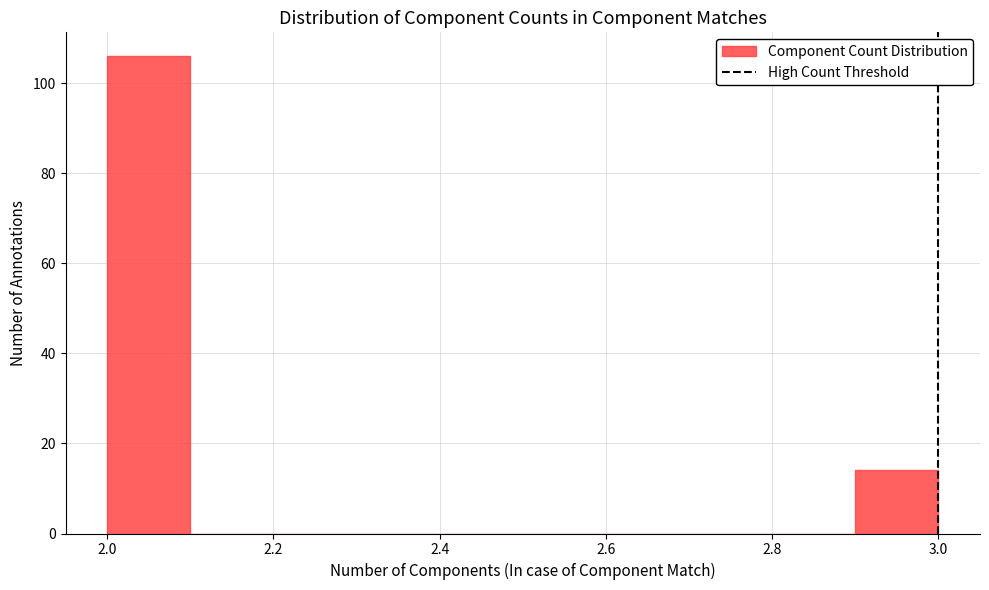

Which range on the x-axis has the tallest bar?

2.0 to 2.1